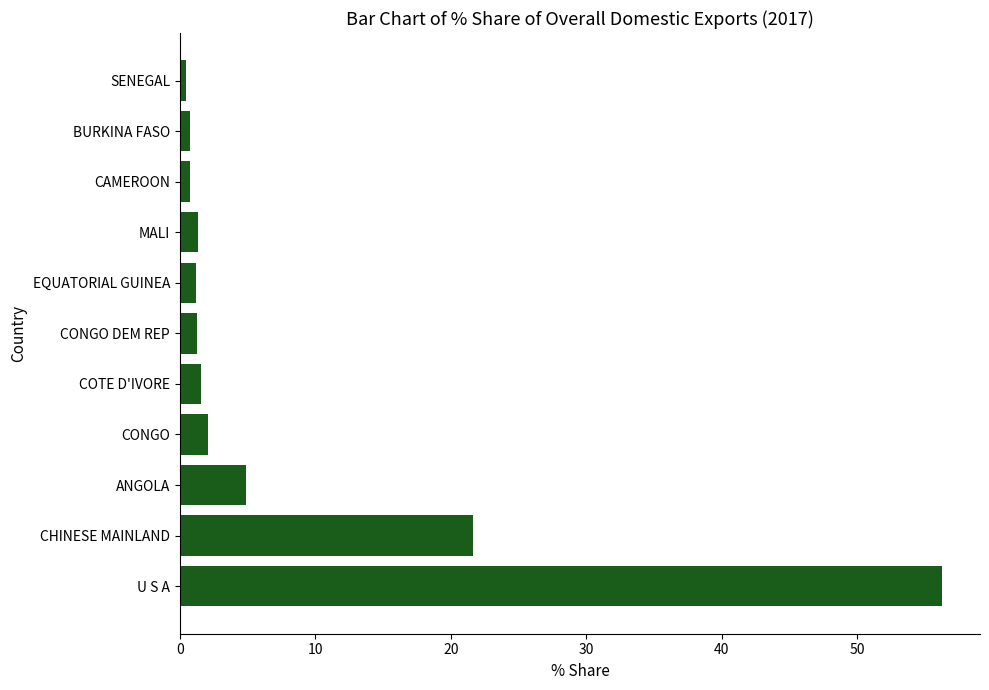

Which category has the highest value across all series?

U S A